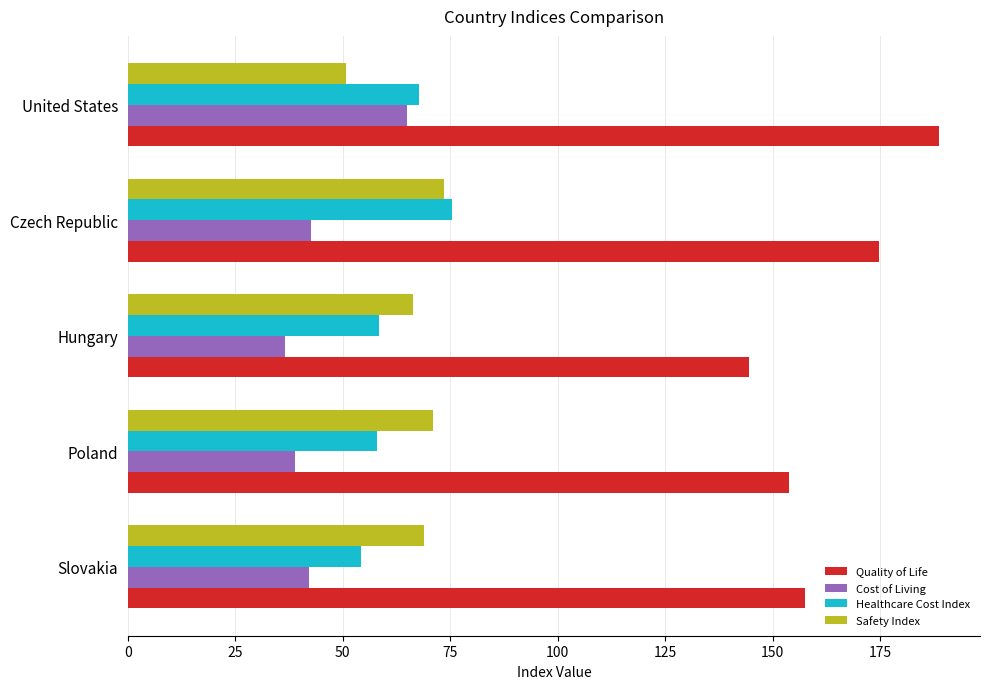

Which series has the largest total across all categories?

Quality of Life